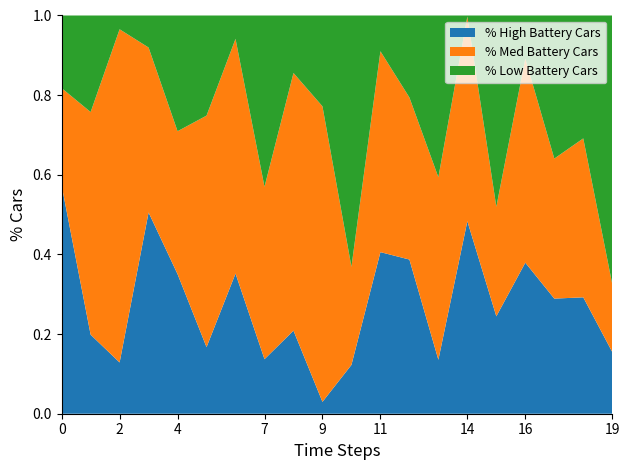

What is the total value across all series at 7?

1.0